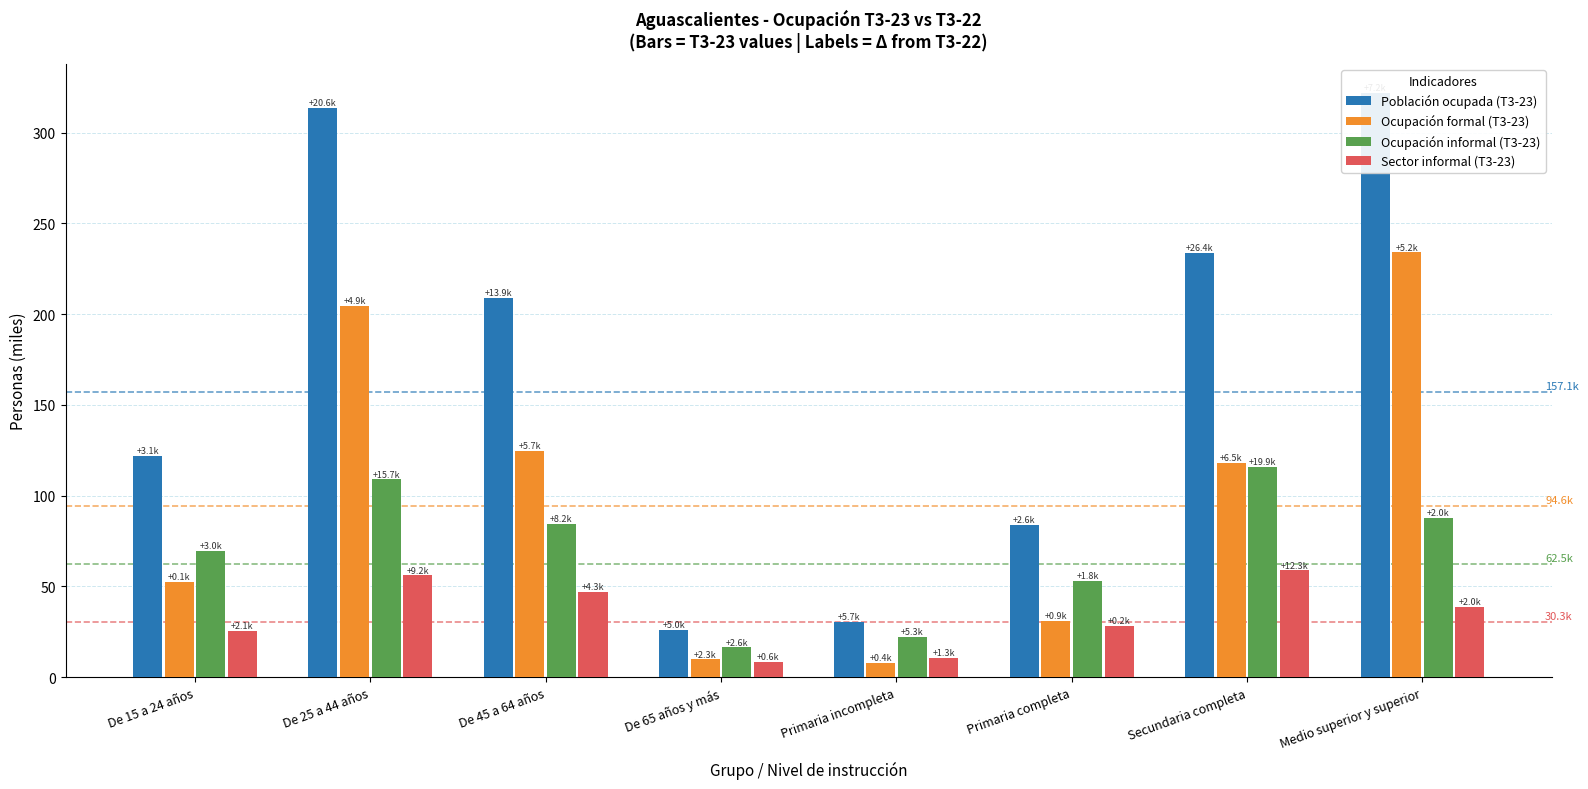

Rank the series by their maximum value, from lowest to highest.

Sector informal (T3-23), Ocupación informal (T3-23), Ocupación formal (T3-23), Población ocupada (T3-23)